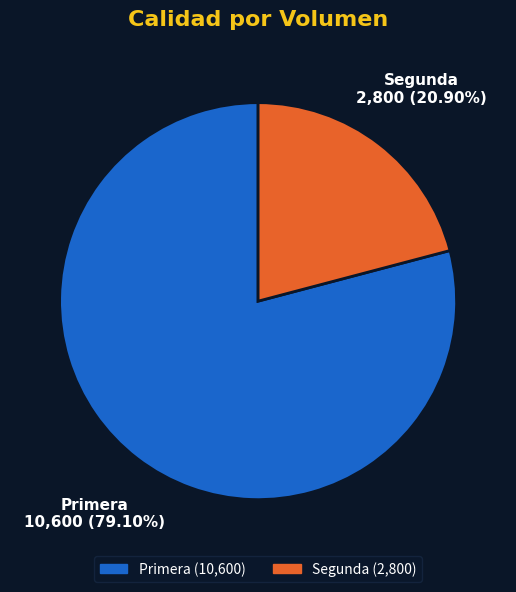

Which slice is the smallest?

Segunda